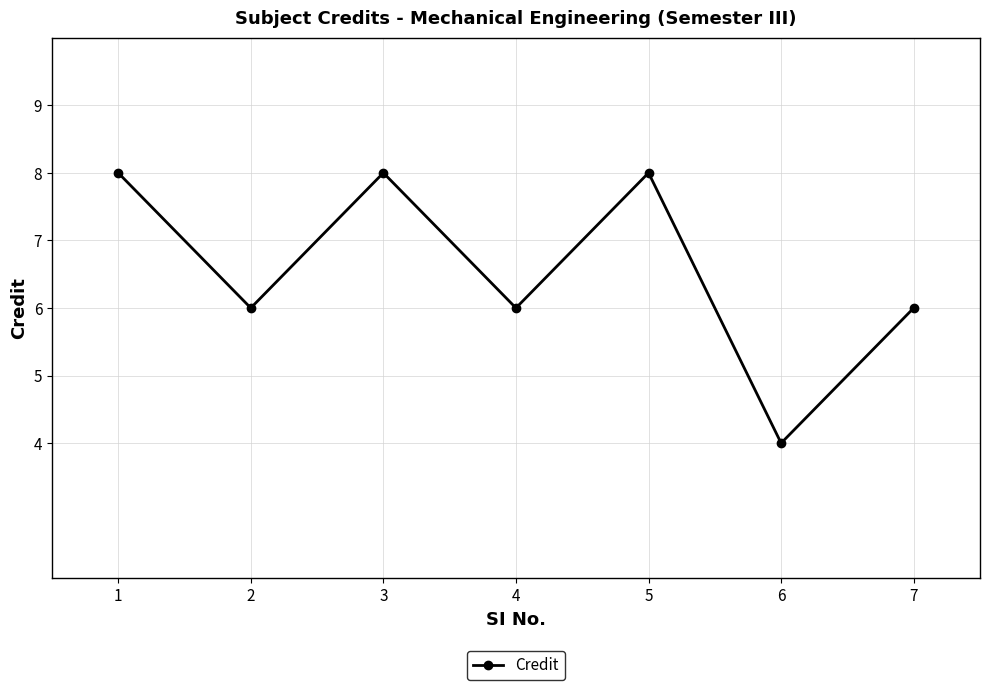

What is the value of the 1st point from the left?

8